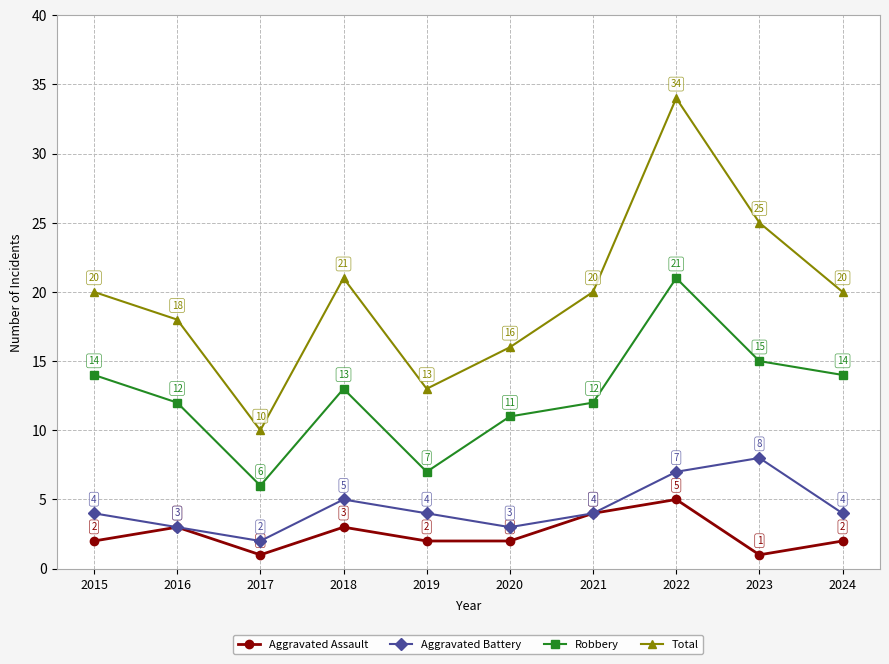

What is the average value of the Total series?

20